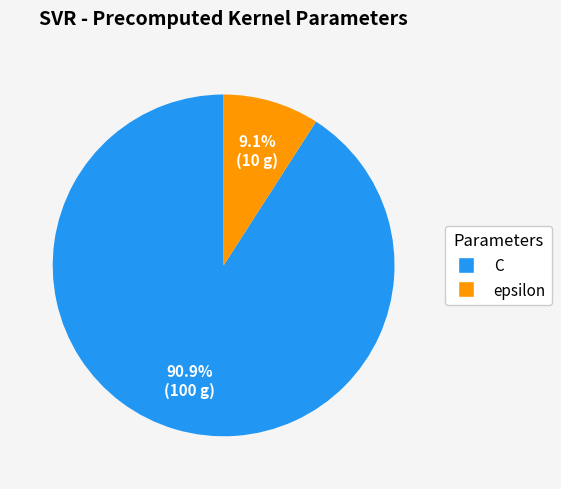

Approximately how many times larger is the value at C compared to epsilon?

10.0